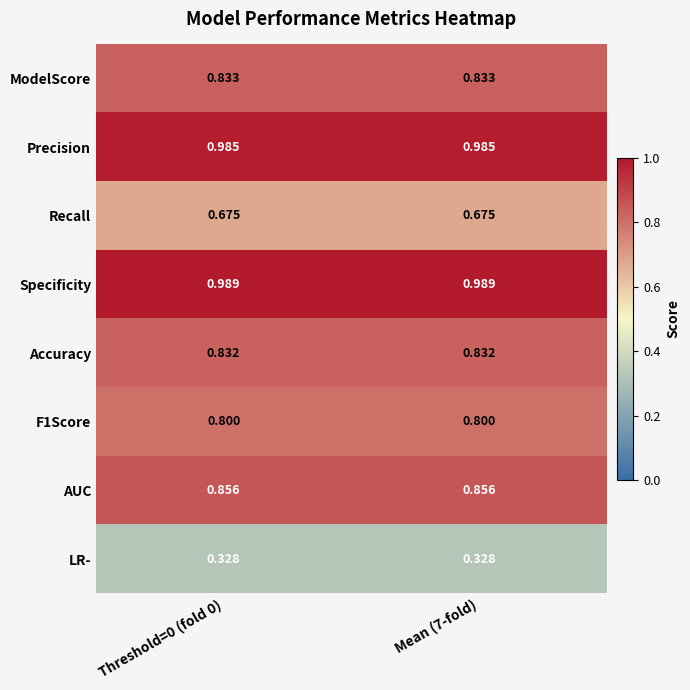

Which series has the largest total across all categories?

Specificity